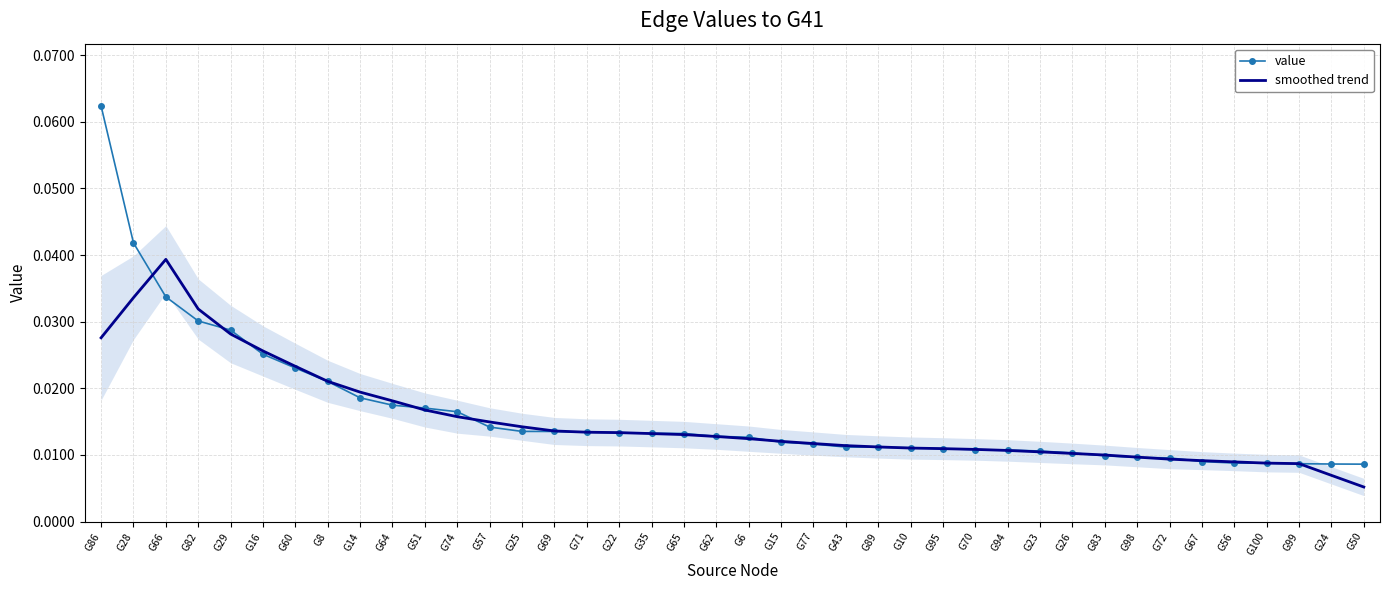

How many categories are shown in the chart?

40